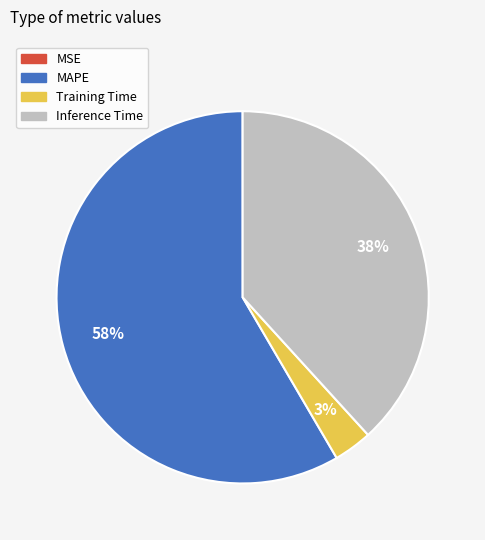

Is the sum of Training Time and MAPE greater than half?

Yes